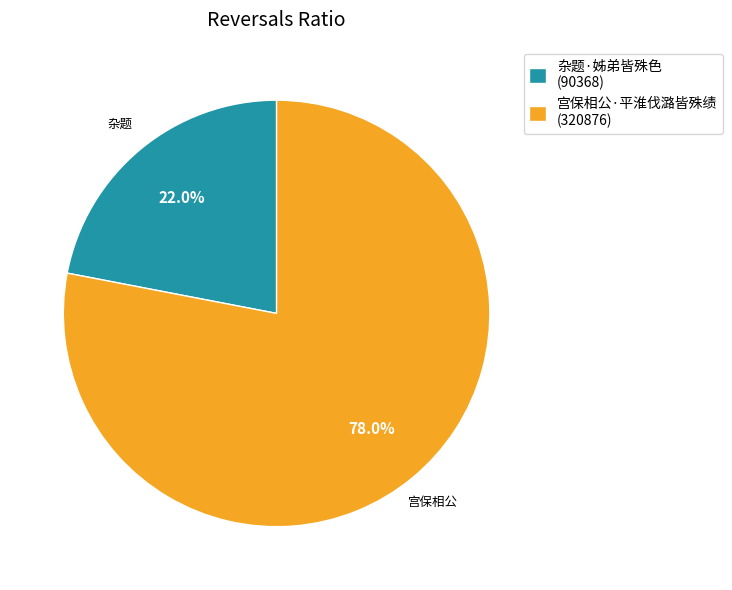

Which has a higher value, 宫保相公·平淮伐潞皆殊绩 (320876) or 杂题·姊弟皆殊色 (90368)?

宫保相公·平淮伐潞皆殊绩 (320876)